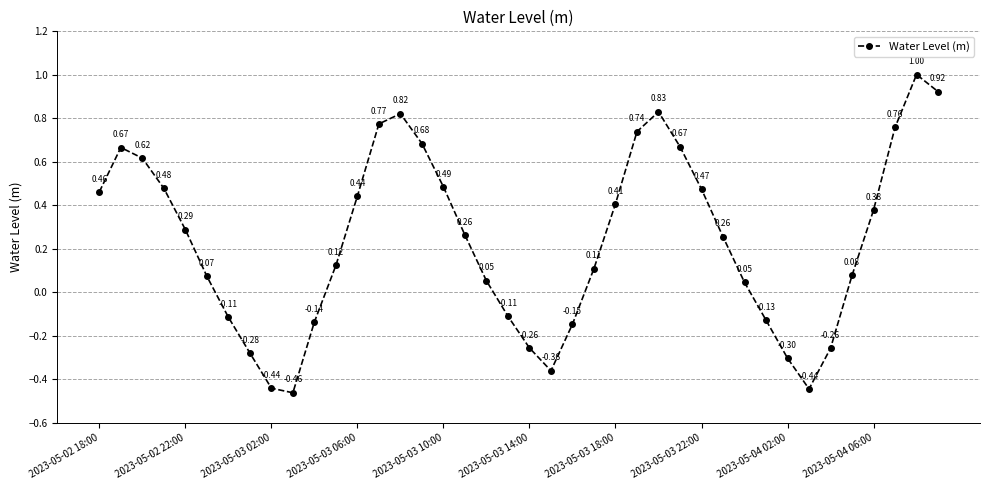

How many interior local peaks (higher than both neighbors) does the data have?

4